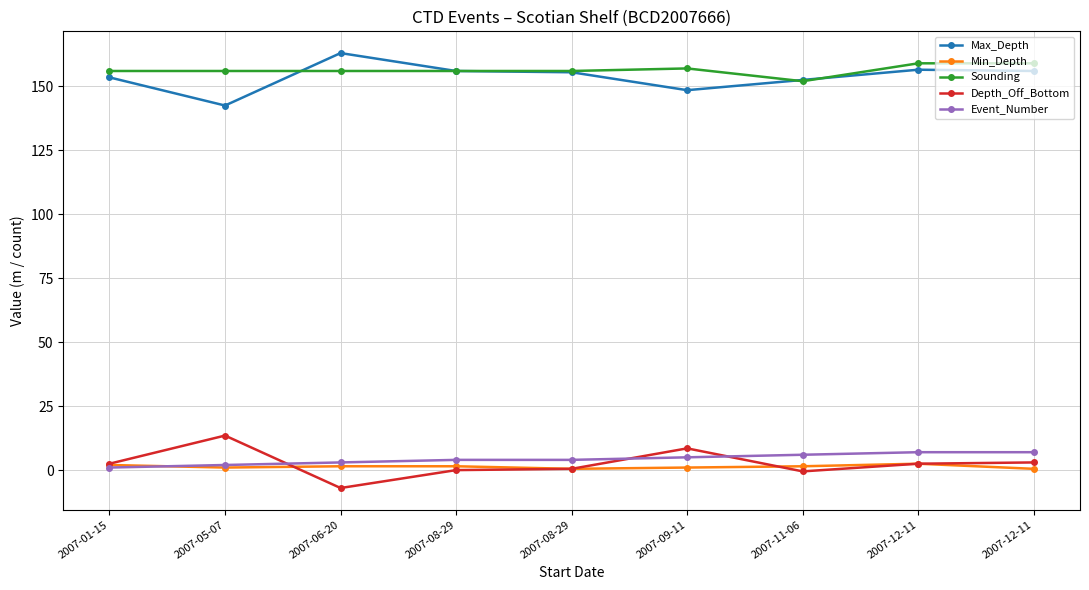

At which category does Min_Depth reach its first local valley?

2007-05-07